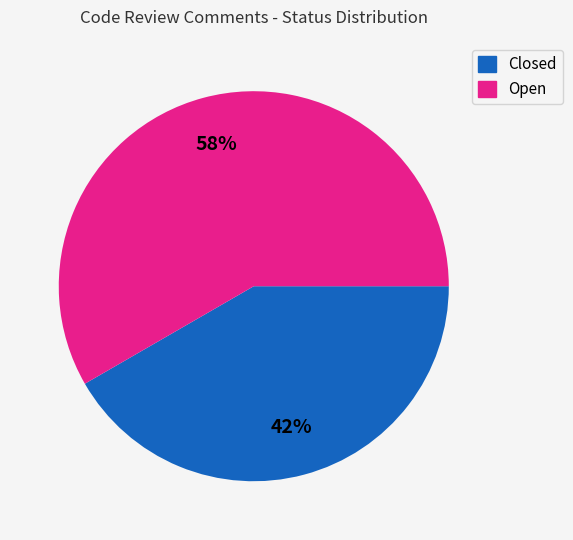

What percentage is the Open slice, to the nearest percent?

58%